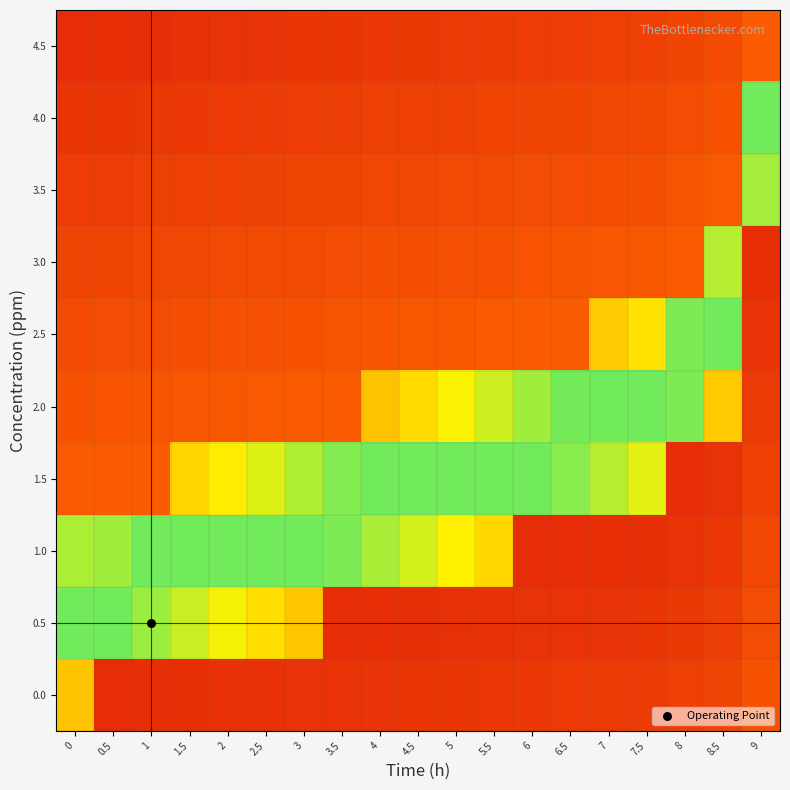

What is the total value across all series at 5.5?

3.6